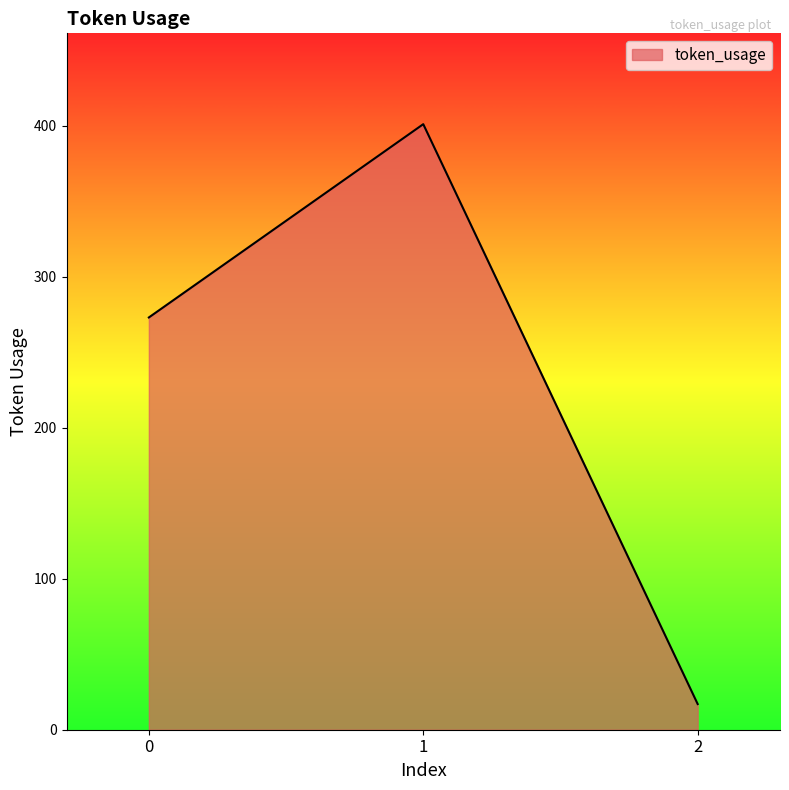

Rank the categories by value from lowest to highest.

2, 0, 1